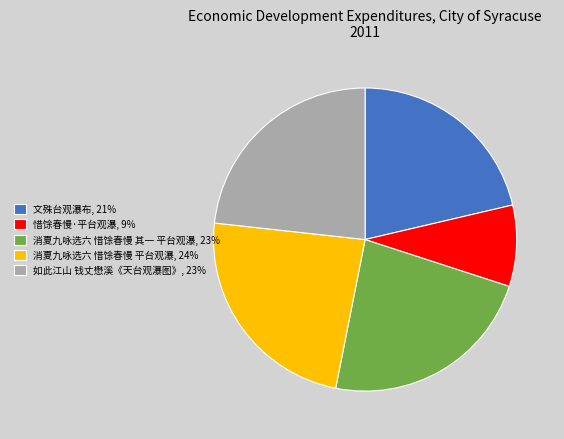

Is there a majority slice in this chart?

No